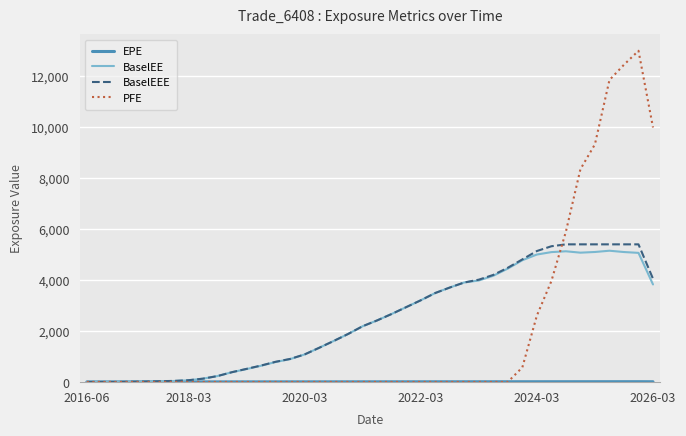

How many series are shown in this chart?

4